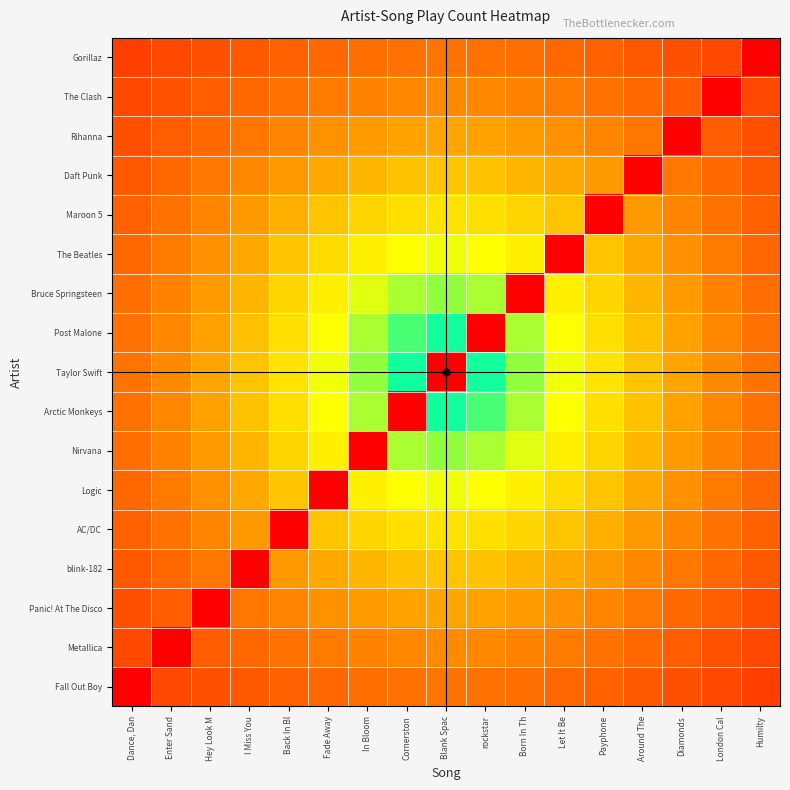

How many series are shown in this chart?

17